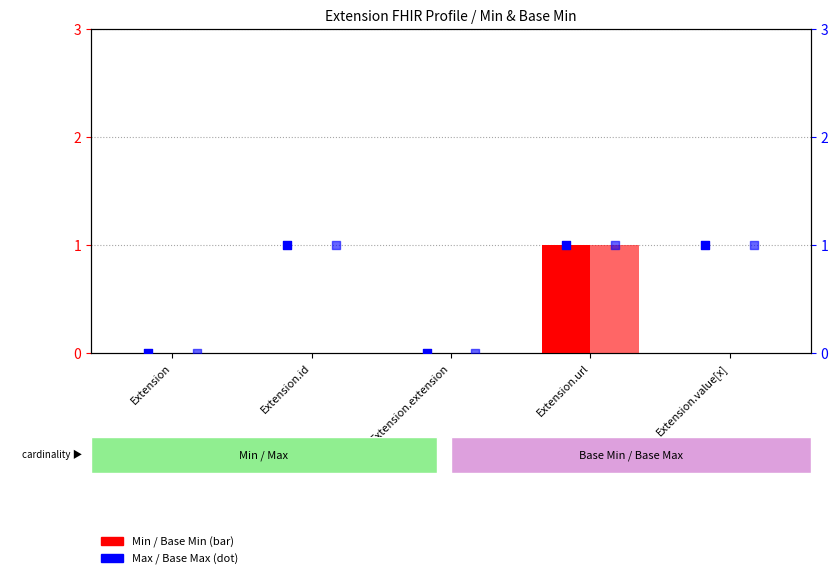

Which series has the widest spread of Y values?

Min